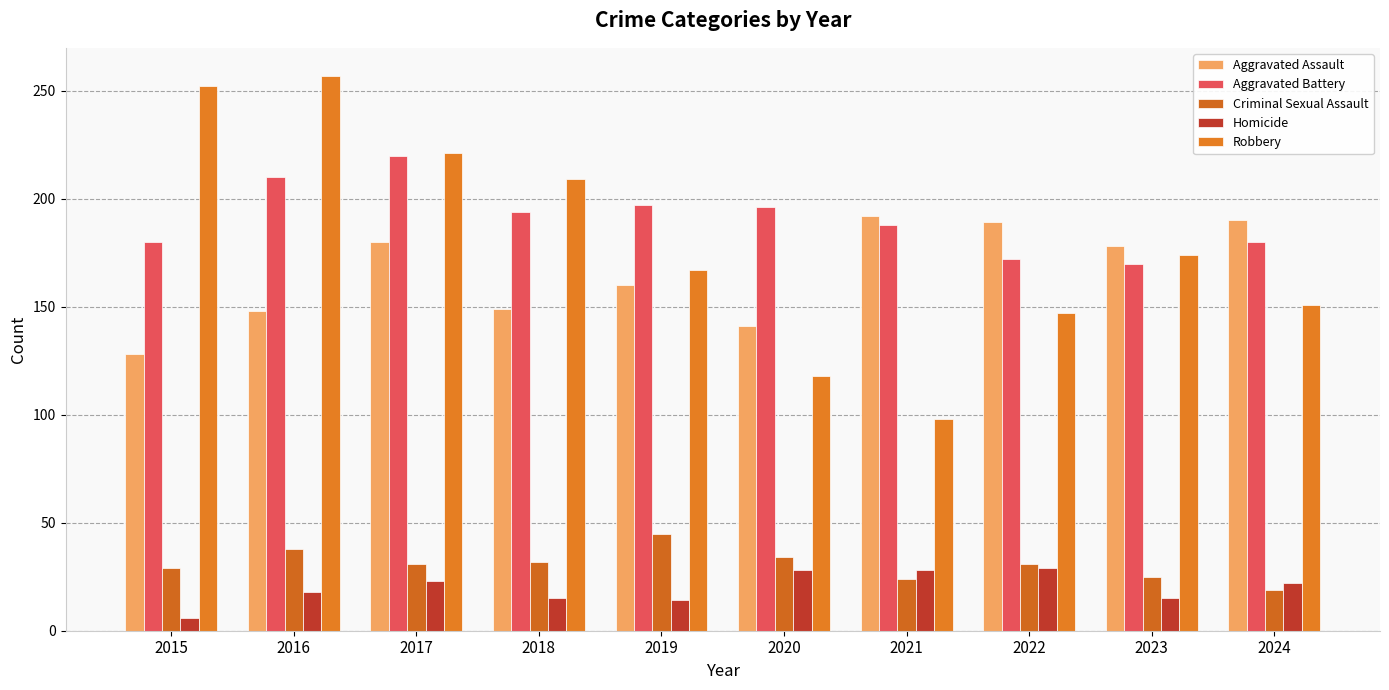

List the labels in order of Criminal Sexual Assault value, largest first.

2019, 2016, 2020, 2018, 2017, 2022, 2015, 2023, 2021, 2024